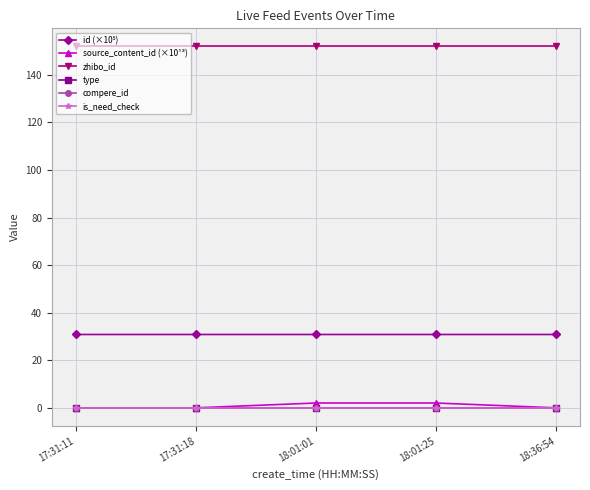

What is the label of the 2nd point from the left?

17:31:18